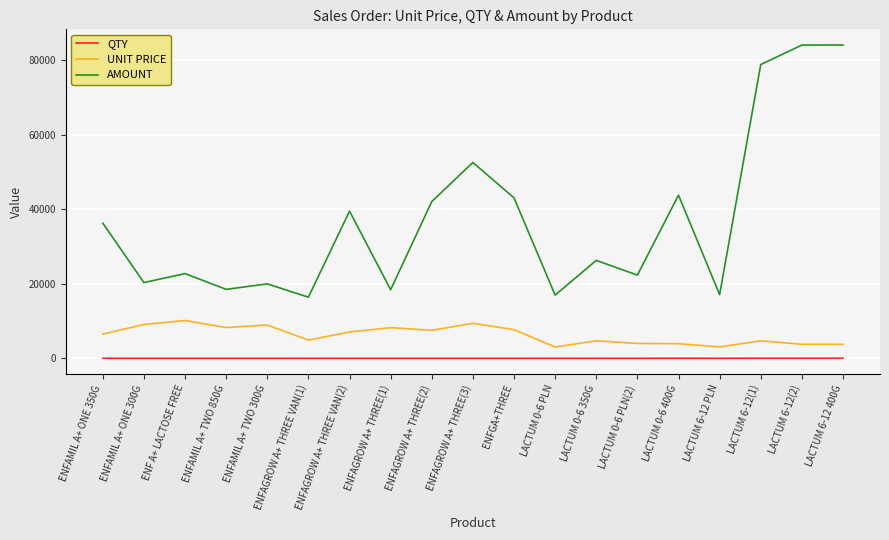

True or false: AMOUNT has more than 0 interior local peaks.

True